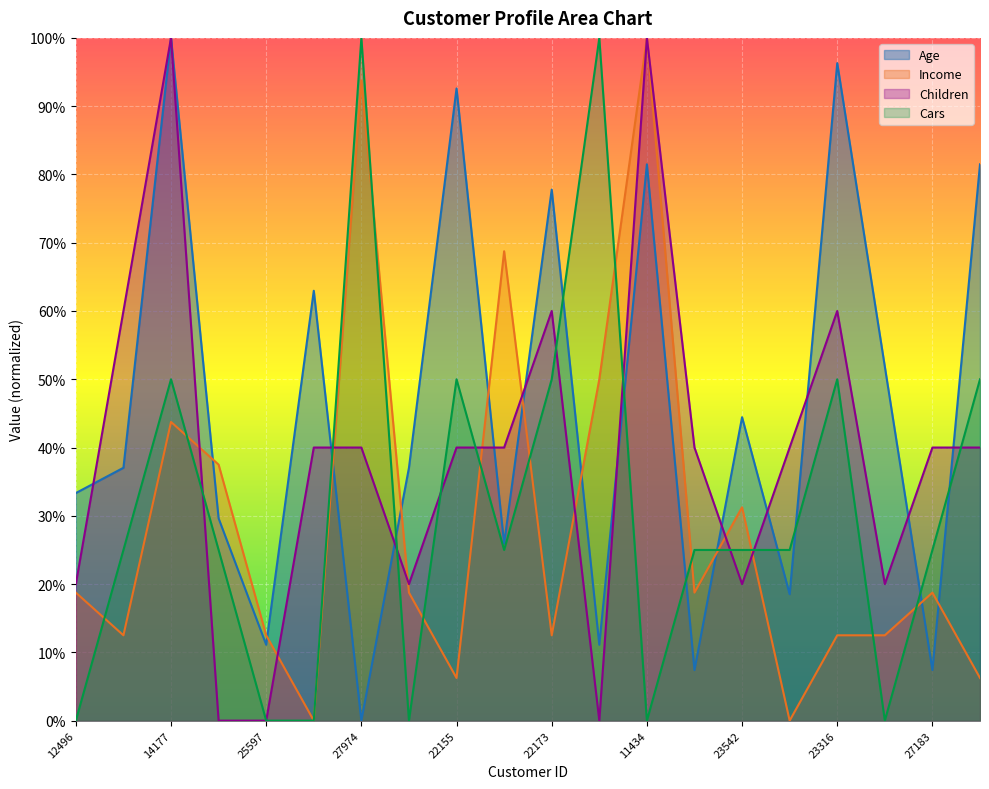

Which series has the widest spread of values?

Age